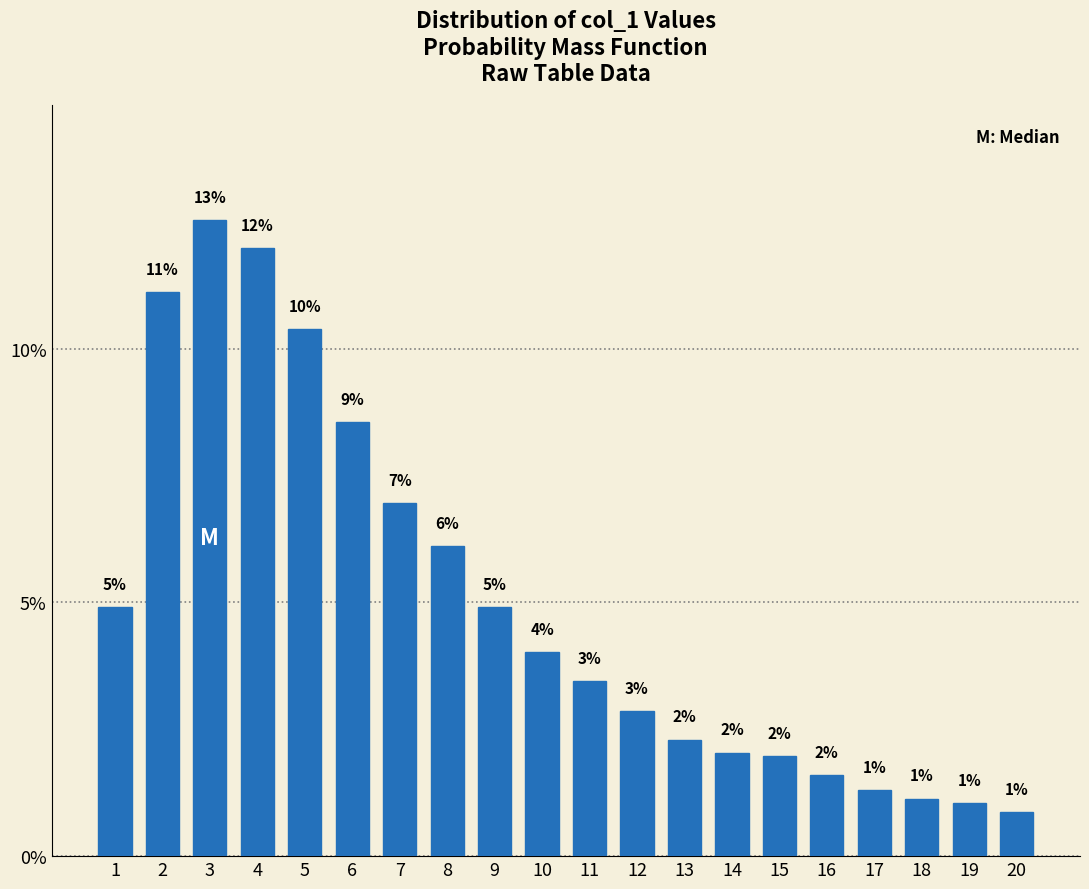

What is the value of the 10th bar from the left?

4.0